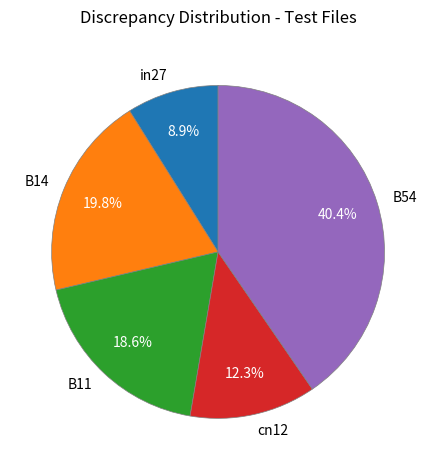

What percentage is the B11 slice, to the nearest percent?

19%